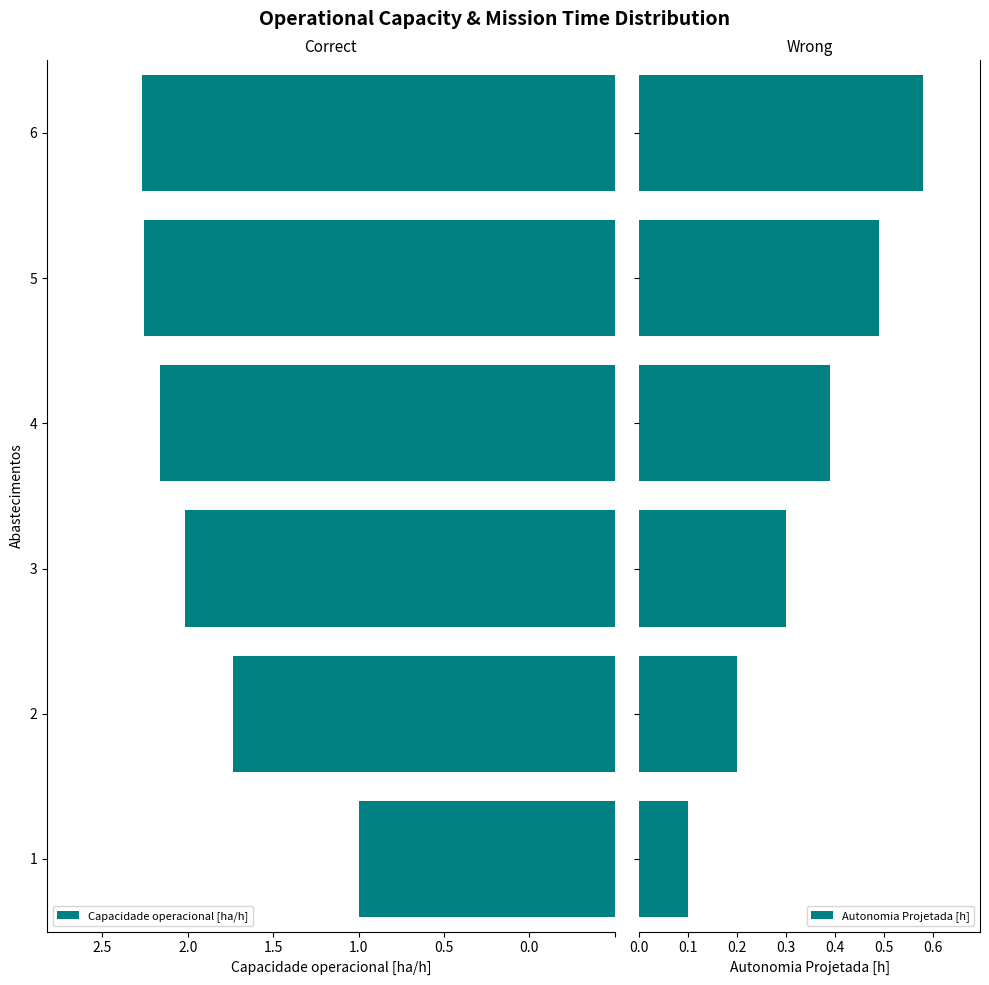

How many Autonomia Projetada [h] values are between 0 and 1?

6